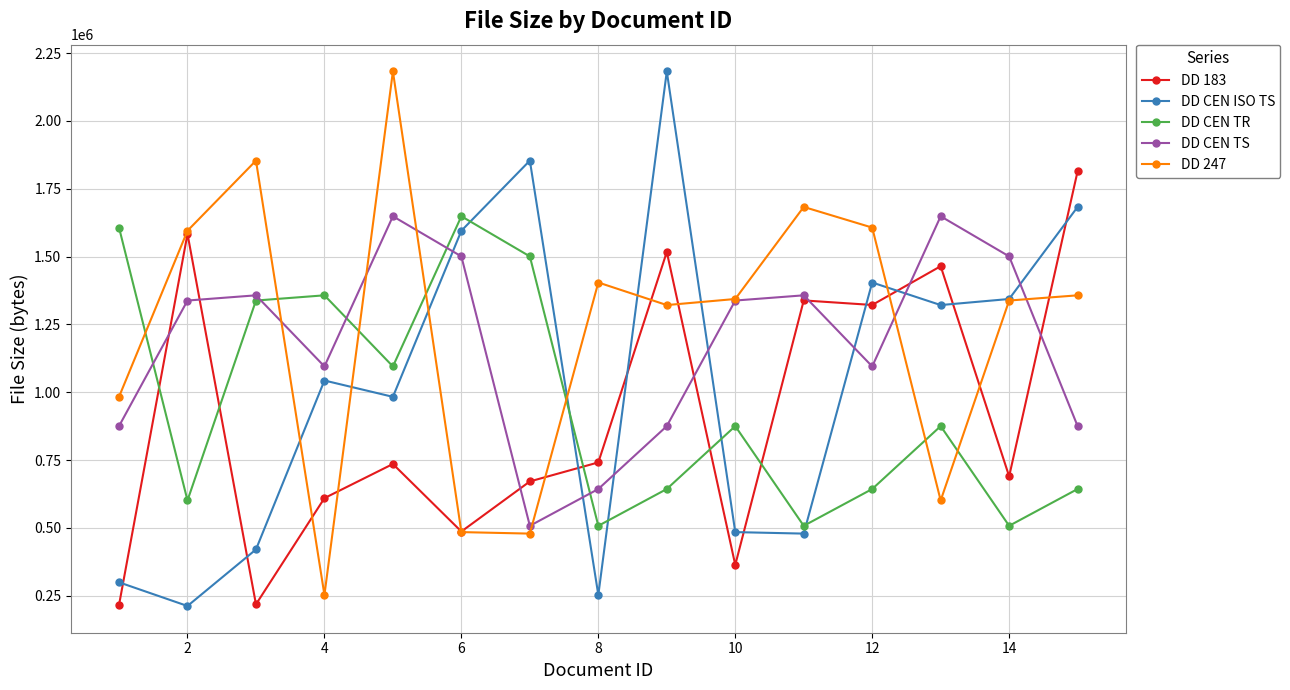

What is the minimum value for DD 183?

216300